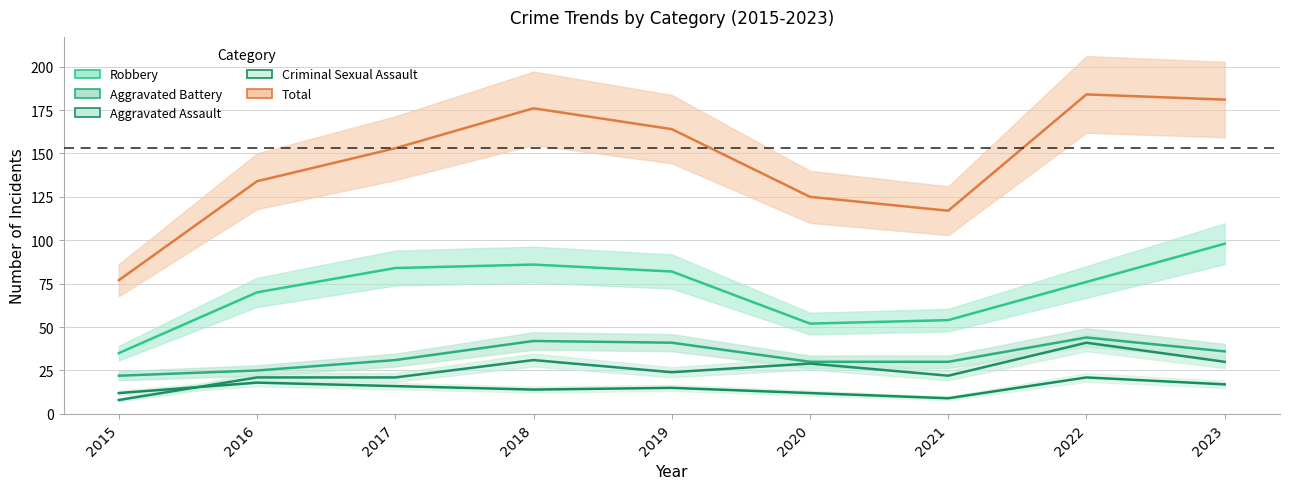

Does the chart display data point markers on the line(s)?

No